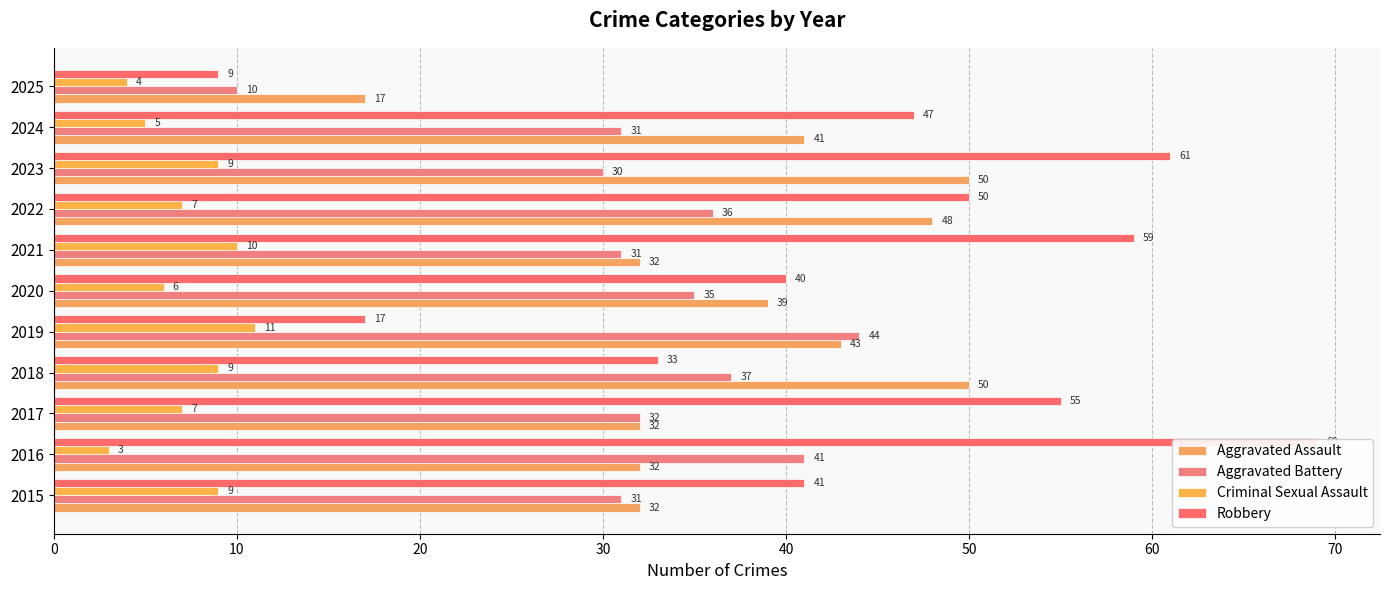

What is the lowest value of the Criminal Sexual Assault series?

3